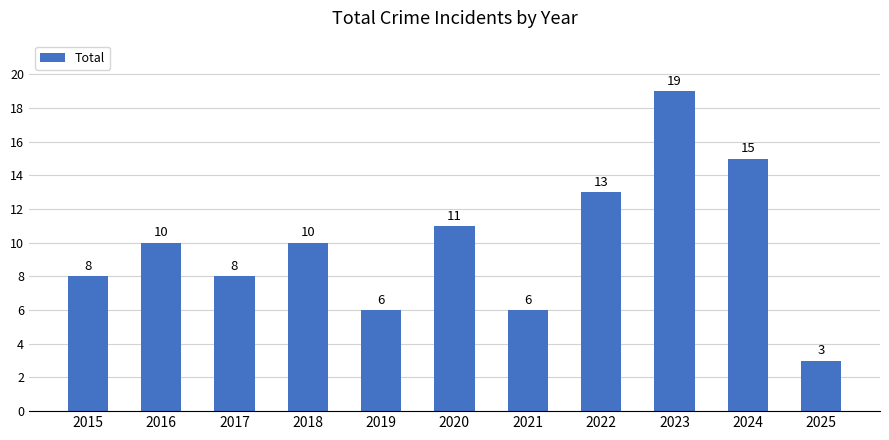

Where is the data nearest to the value 11?

2020